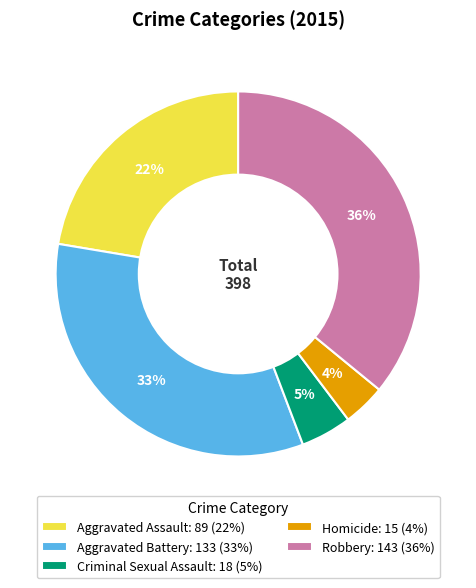

Which slice is the smallest?

Homicide